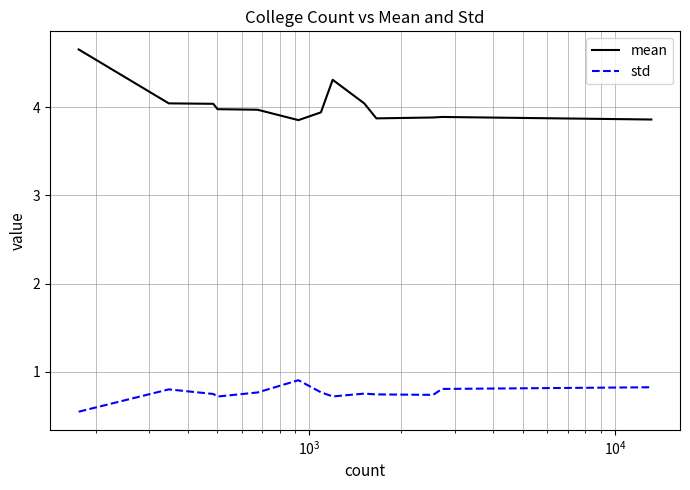

Which series has the largest range (max minus min)?

mean